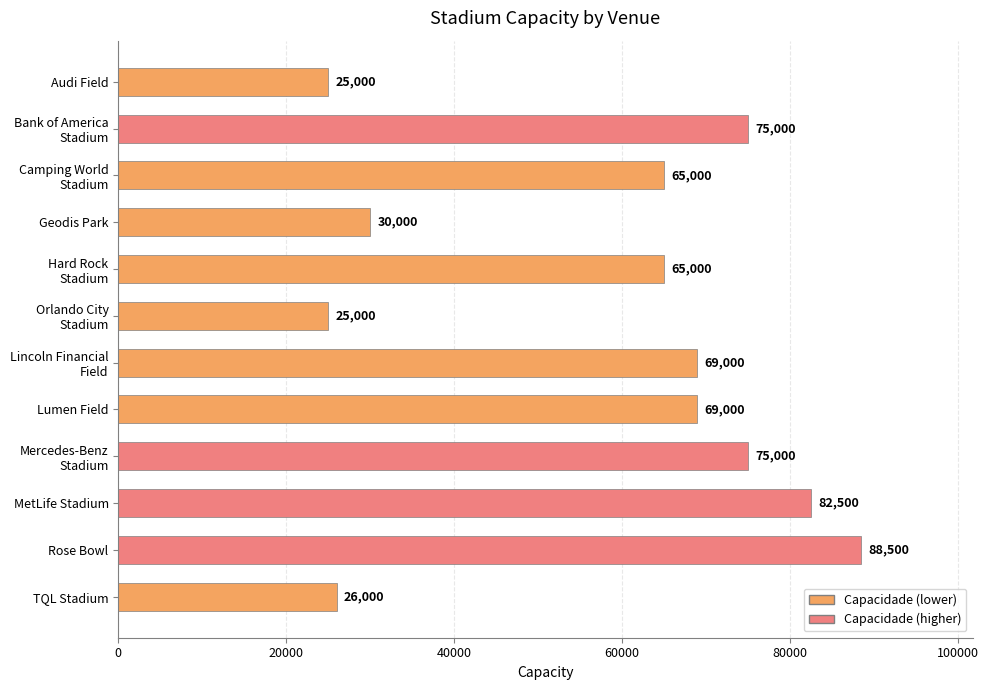

Reading bottom to top, what are all the values shown in this chart?

26000	88500	82500	75000	69000	69000	25000	65000	30000	65000	75000	25000